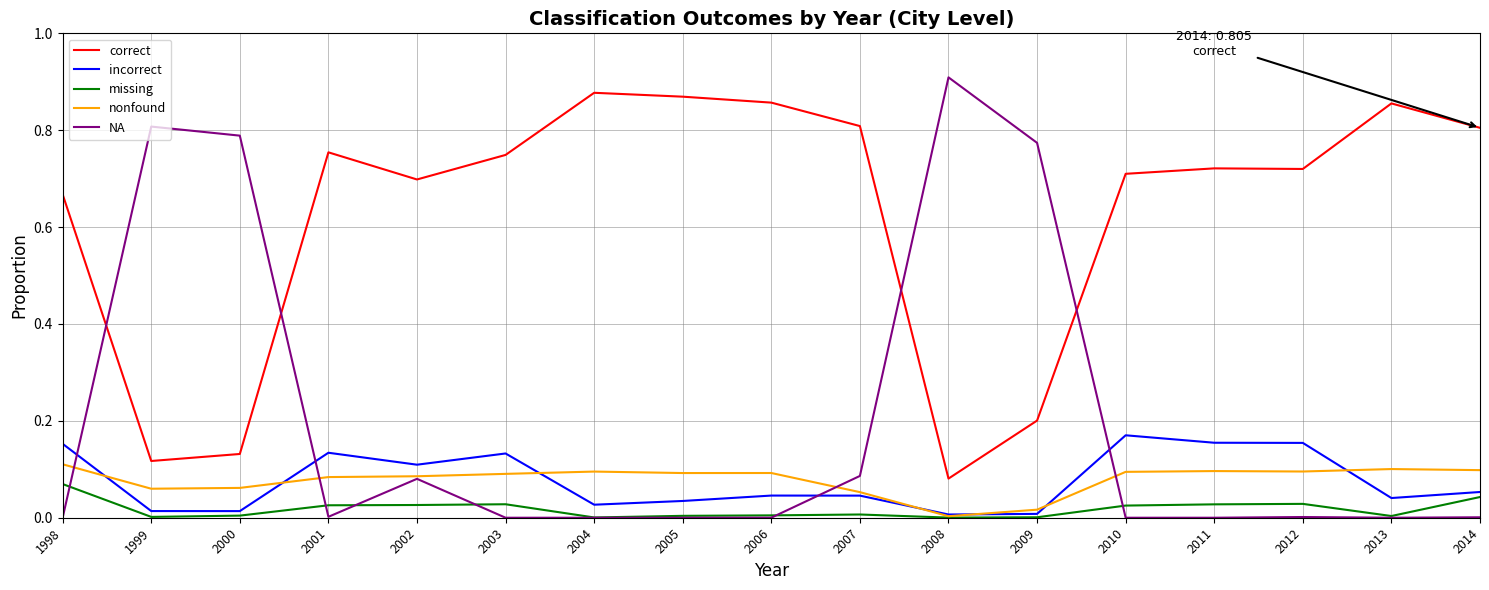

At which label does NA reach its peak?

2008